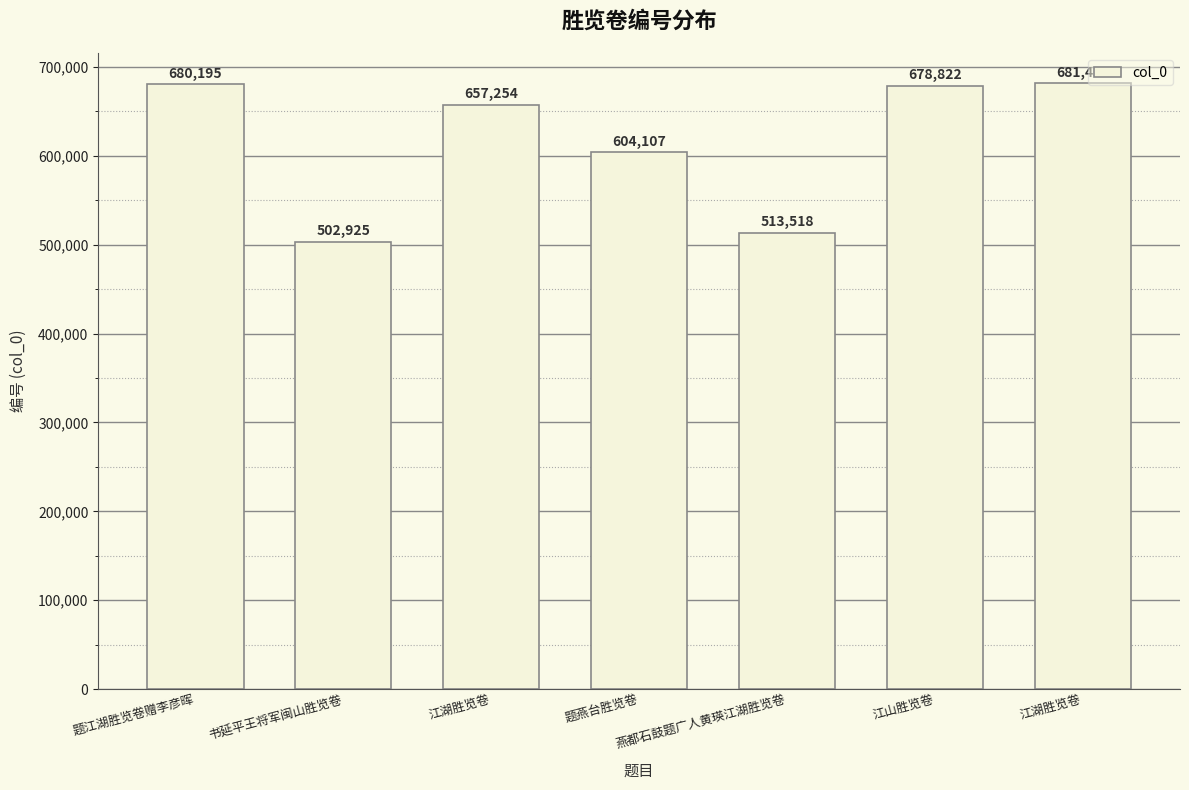

How many categories are shown in the chart?

7